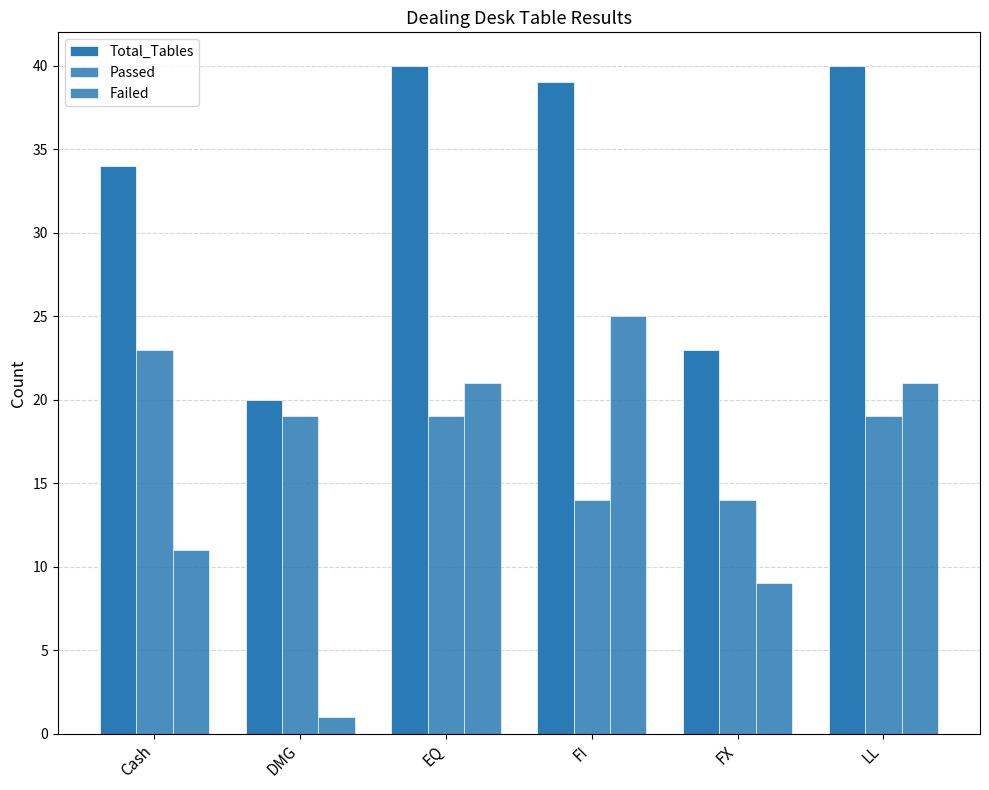

Where is Passed nearest to the value 18?

DMG